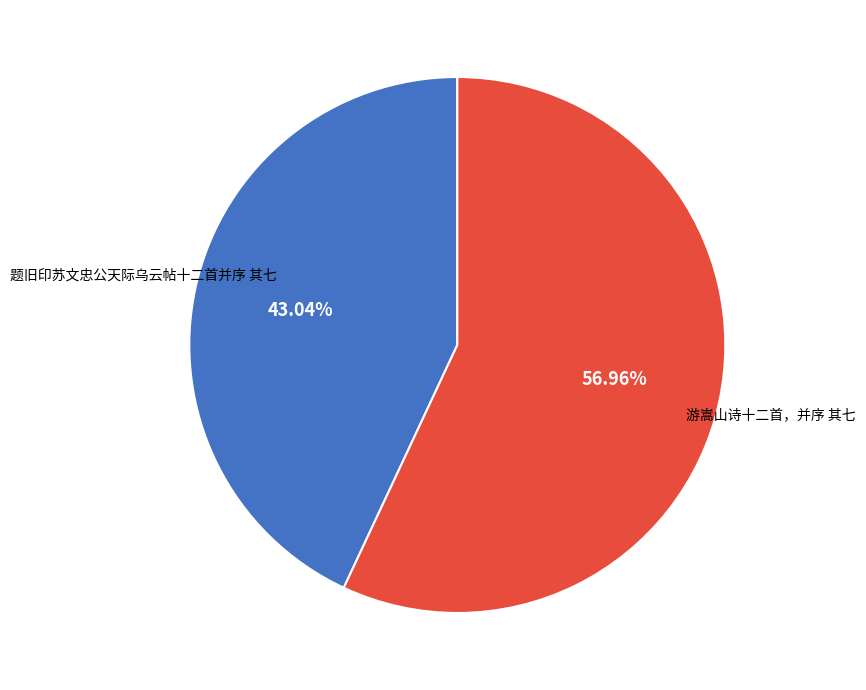

Which has a higher value, 游嵩山诗十二首，并序 其七 or 题旧印苏文忠公天际乌云帖十二首并序 其七?

游嵩山诗十二首，并序 其七